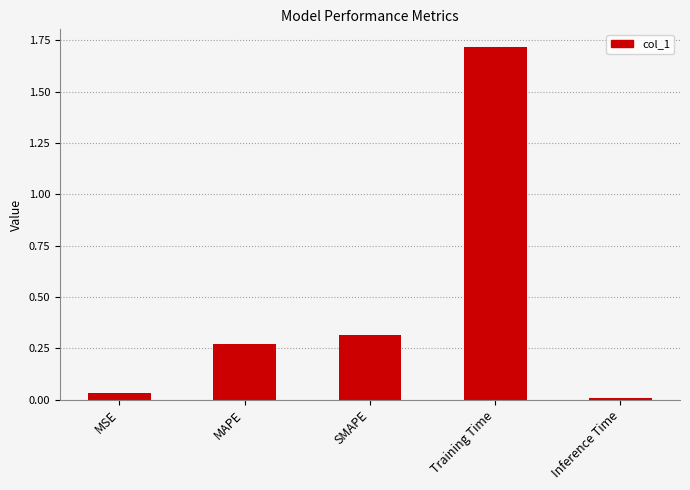

Which has a higher value, Training Time or Inference Time?

Training Time